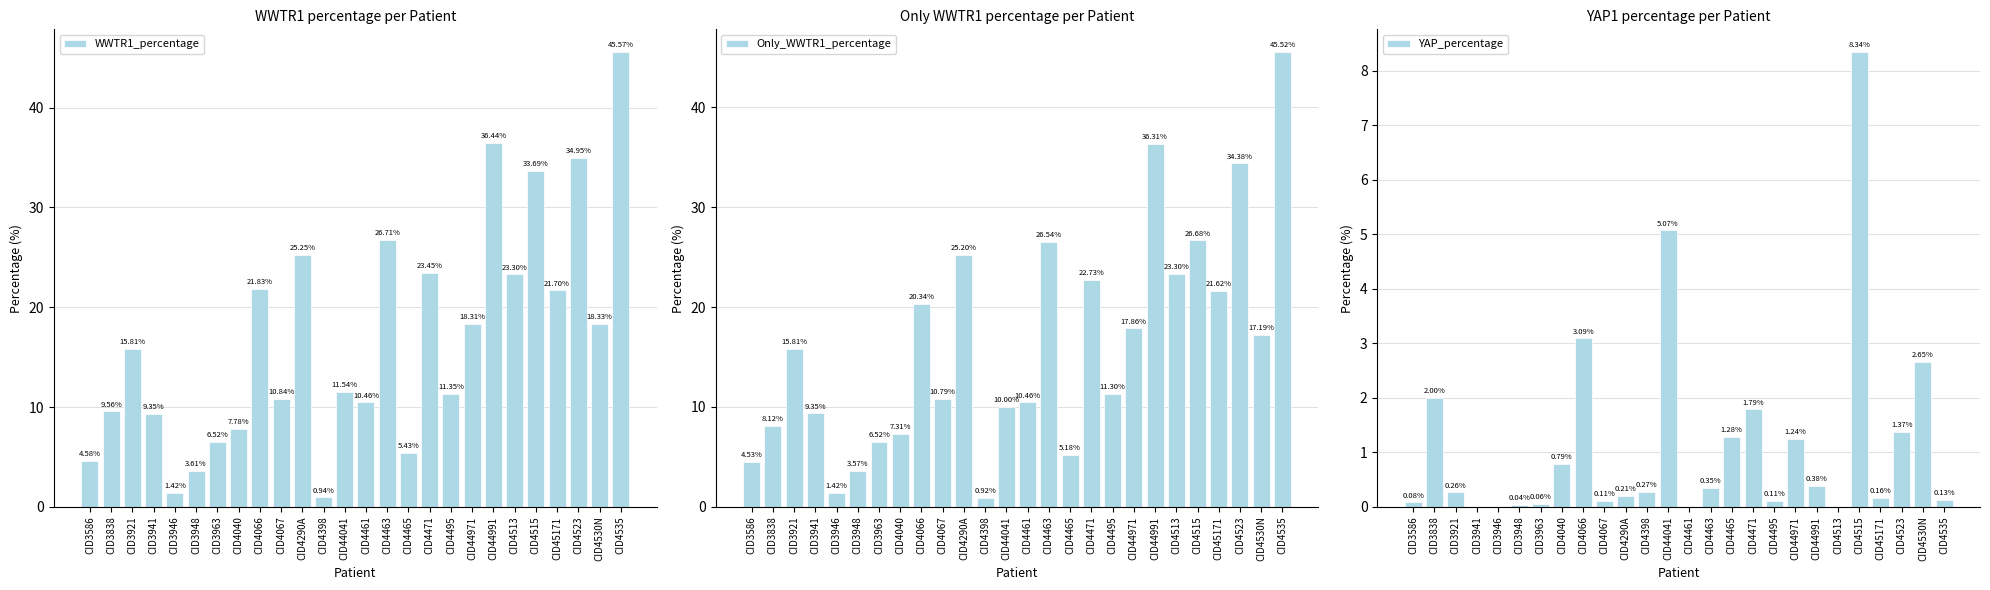

What is the label of the 22nd bar from the right?

CID3946